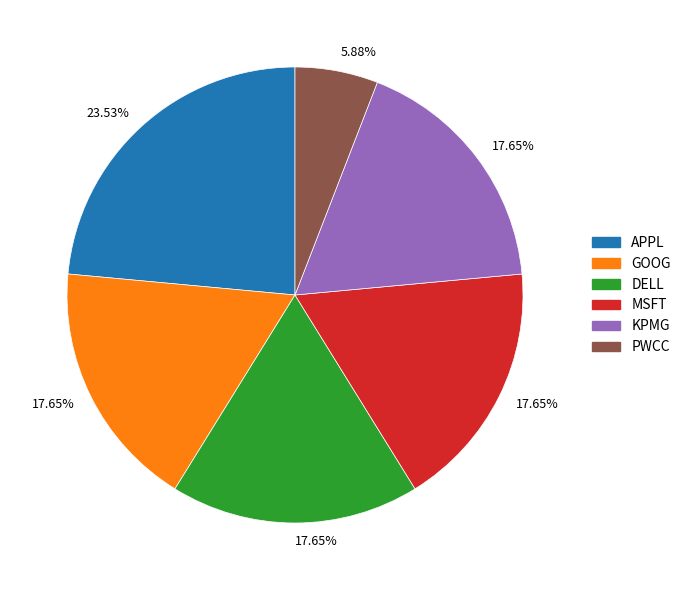

Is there a majority slice in this chart?

No